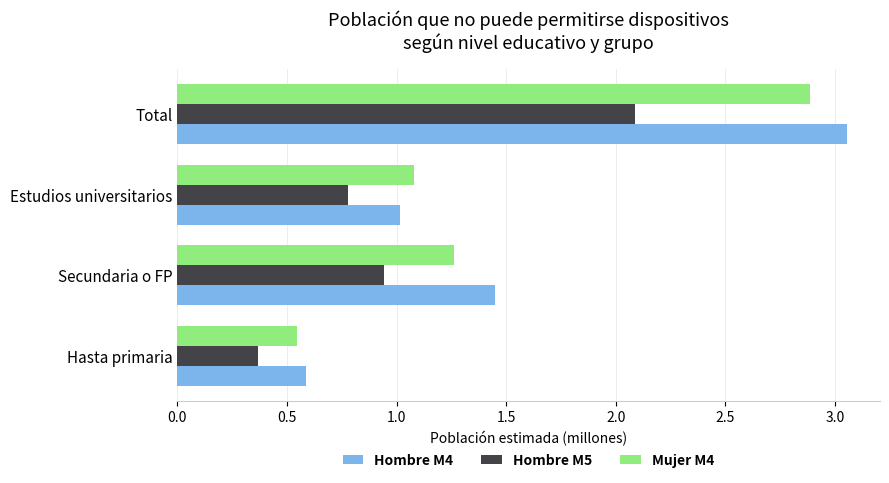

How many categories are shown in the chart?

4